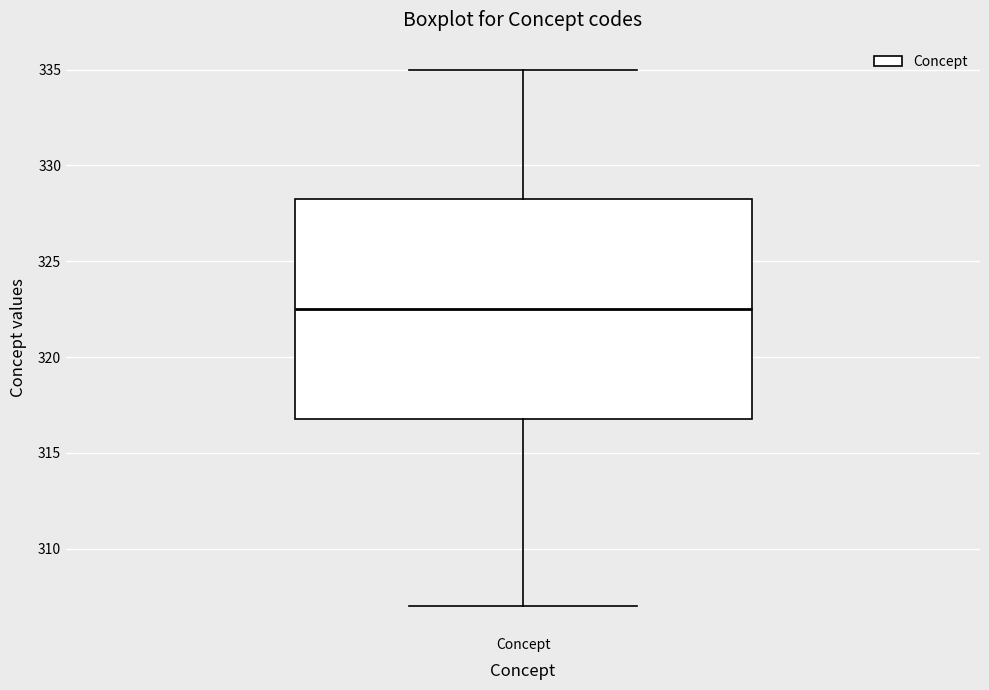

Transcribe this box plot: give where the median line is, the range the box spans, and where the two whiskers end, as read against the y-axis. The values are not printed on the chart, so give them approximately, as read against the axis.

median 322.5, box 317.0 to 328.5, whiskers 307.0 to 335.0